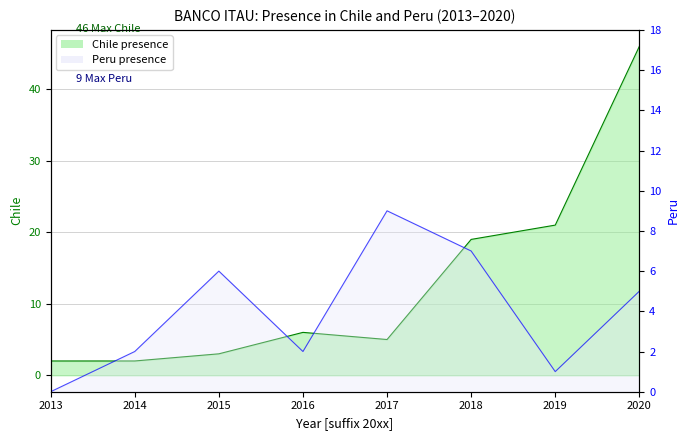

Reading left to right, what are all the values shown in this chart?

chile: 2	2	3	6	5	19	21	46
peru: 0	2	6	2	9	7	1	5